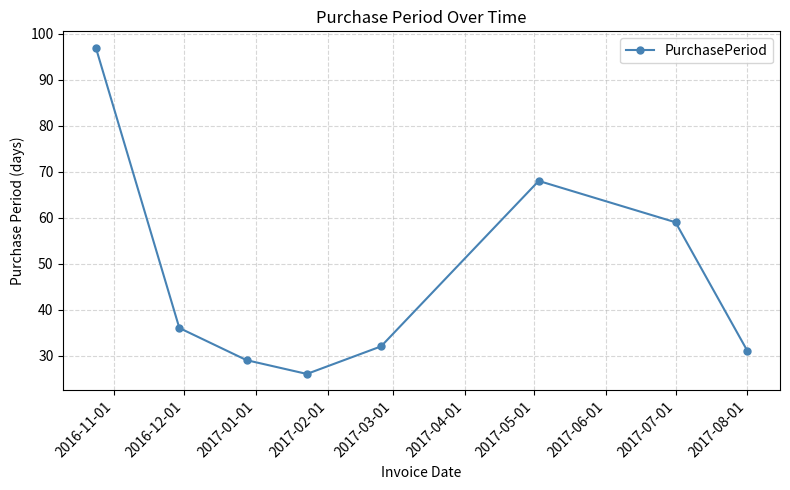

What is the difference between the second highest and second lowest values?

39